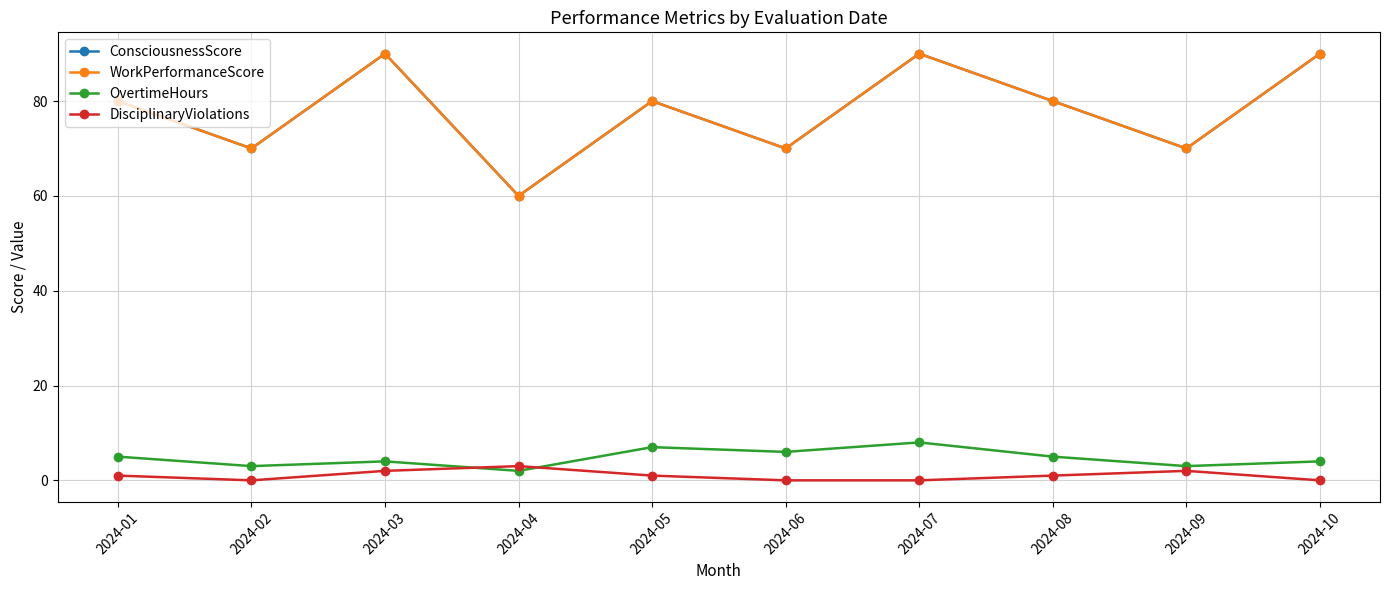

What is the spread (max minus min) of values at 2024-01?

79